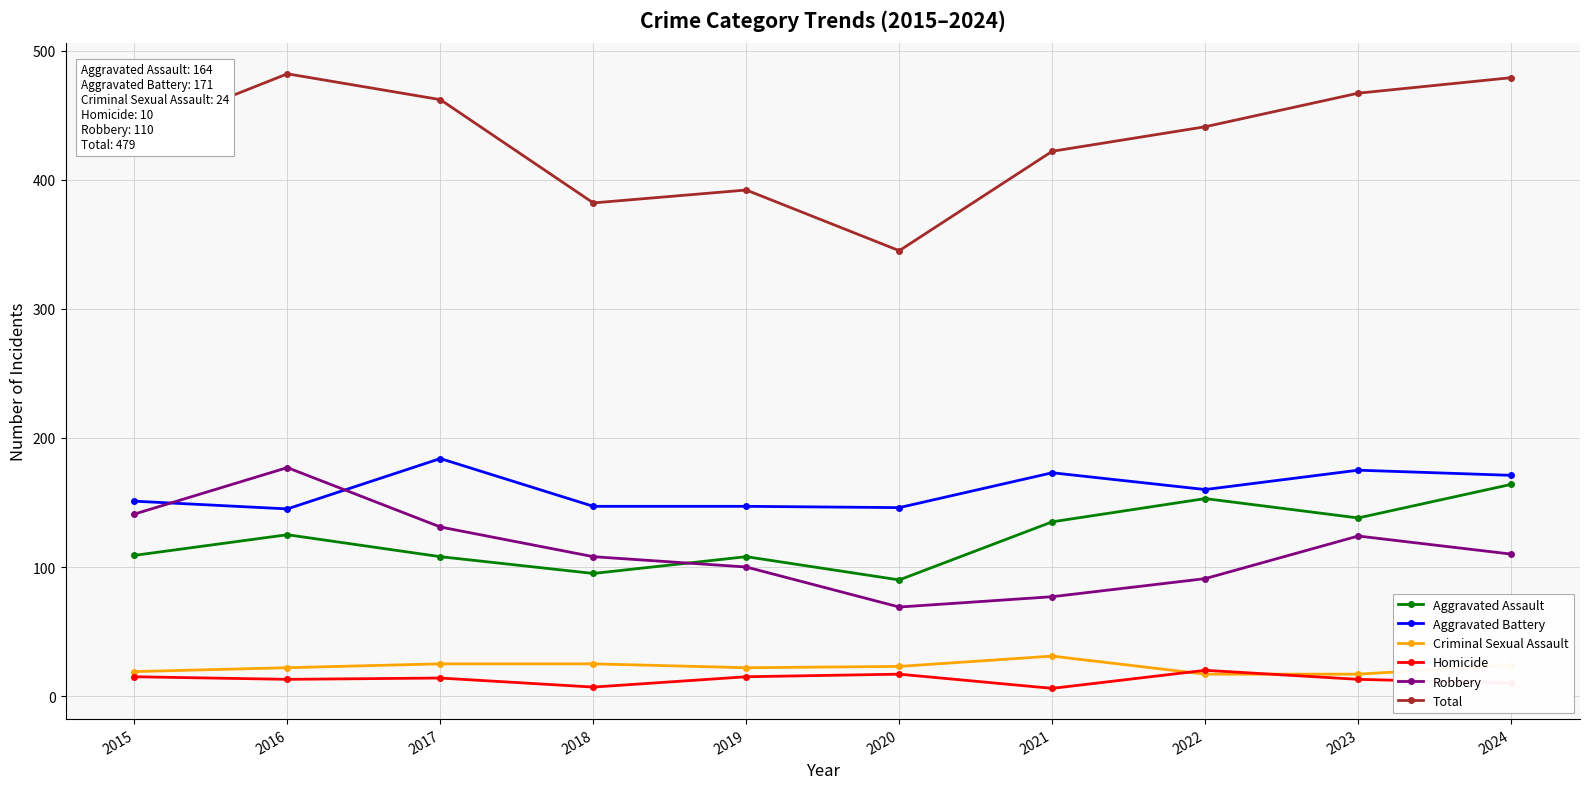

The Robbery series shows 110 at 2024. True or false?

True